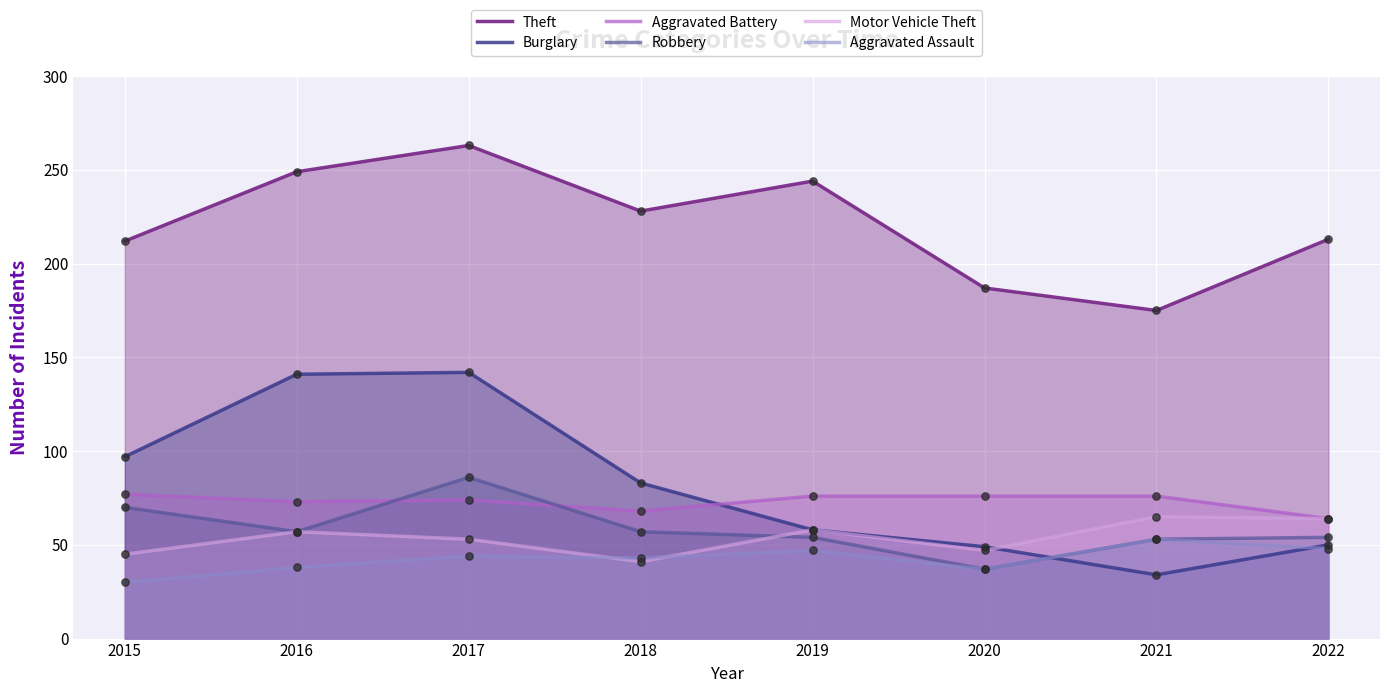

Is the value of Aggravated Battery at 2017 greater than the value of Burglary at 2018?

No